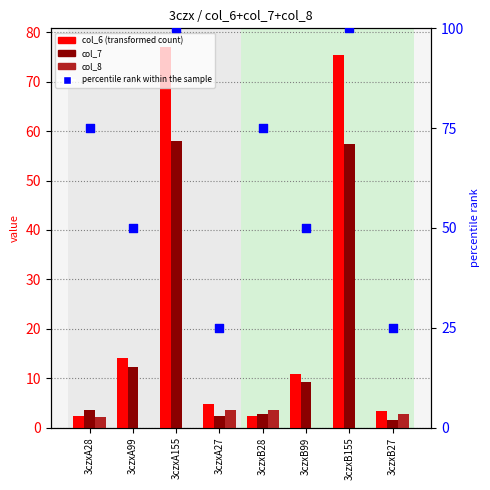

At how many categories does at least one series exceed 56?

4